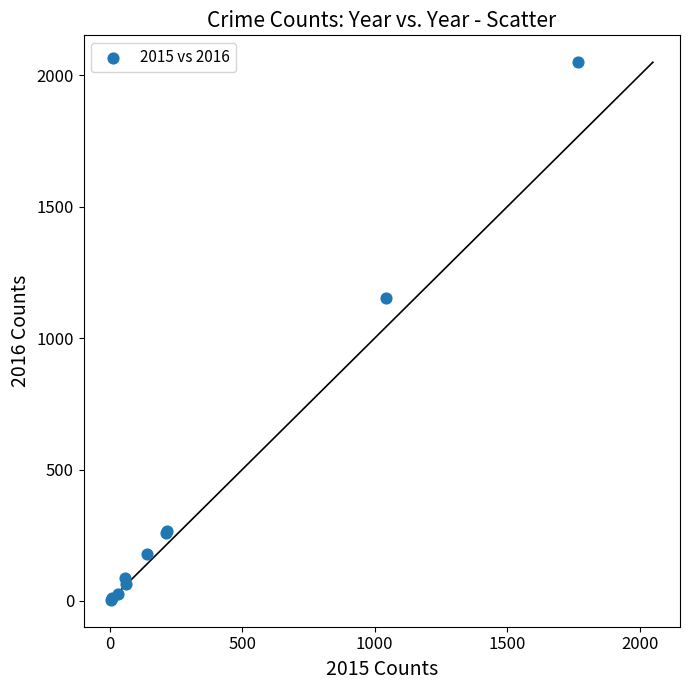

What Y value in the scatter plot is closest to 1027?

1151